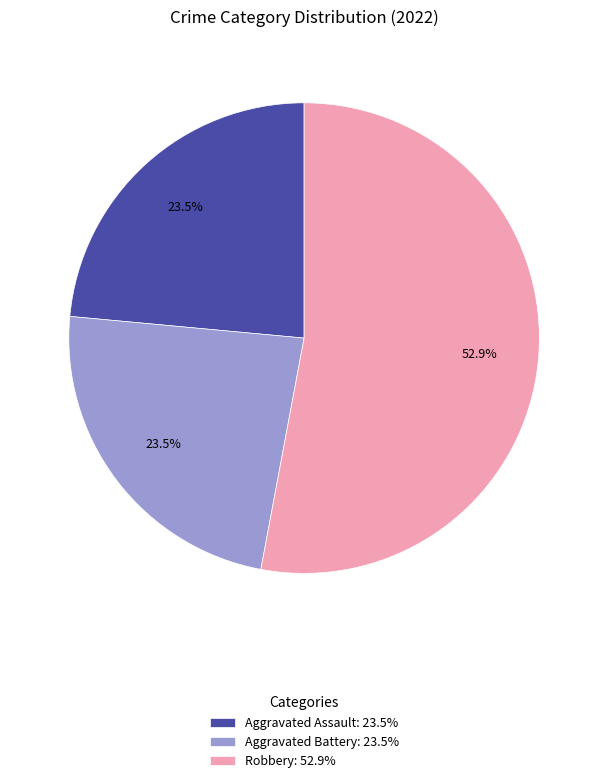

Combined, what portion of the pie is Aggravated Battery: 23.5% and Robbery: 52.9%?

76.5%